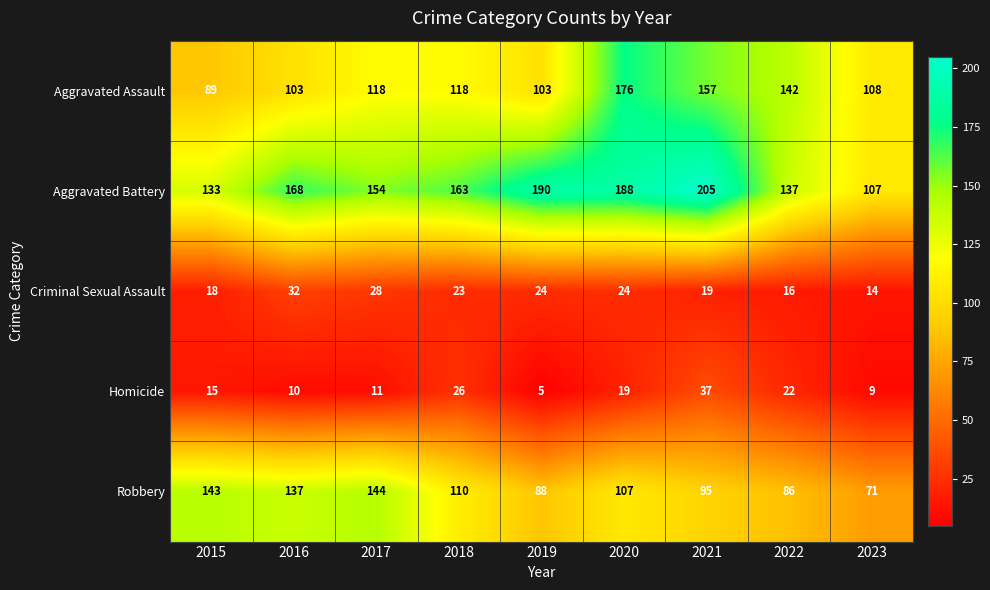

At which category is the sum across all series the highest?

2020